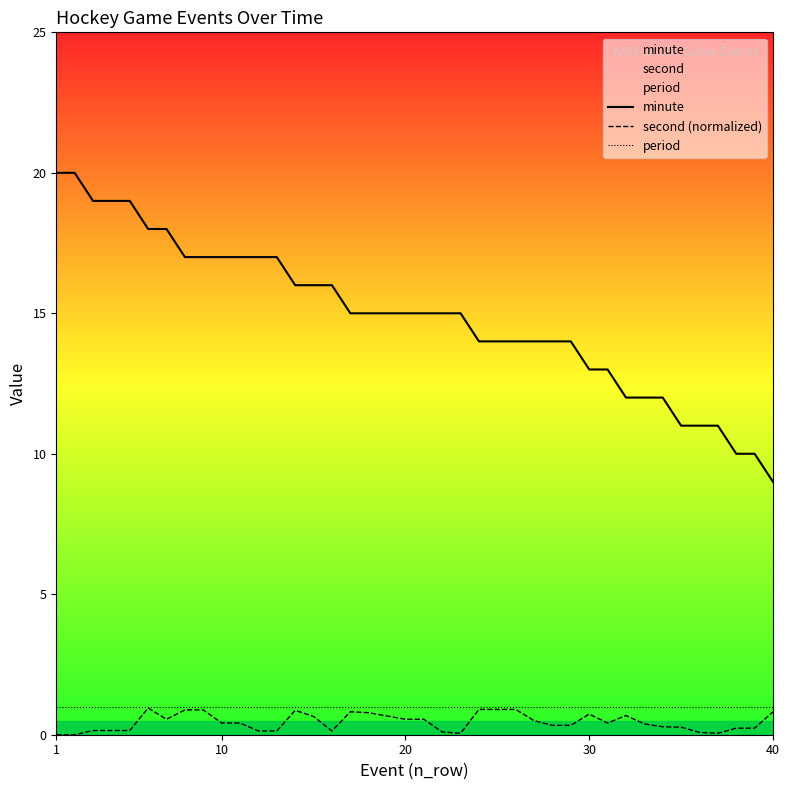

How many lines are shown in the chart?

3